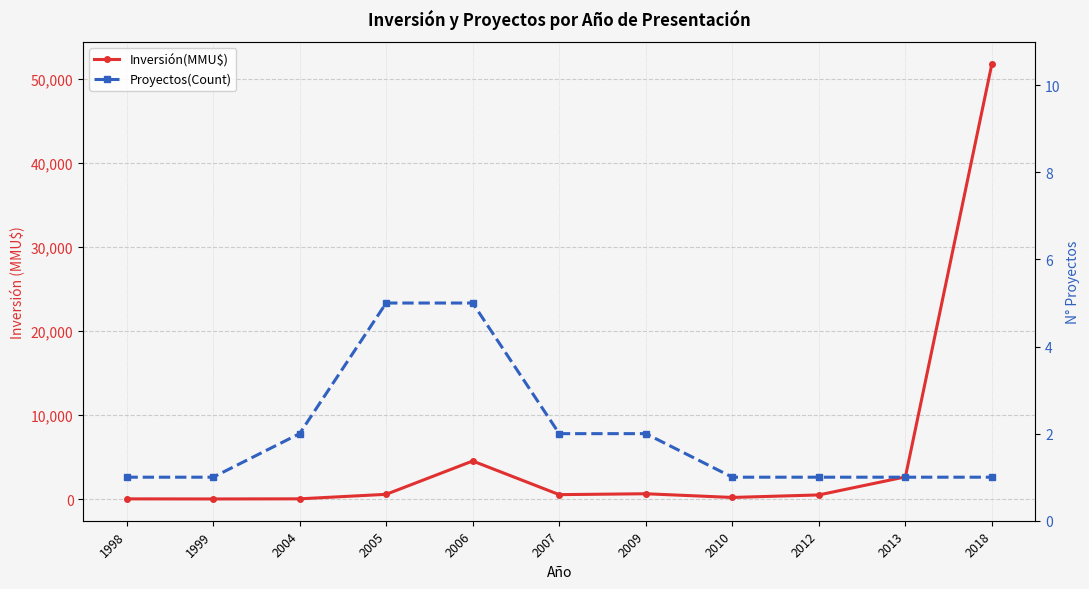

Between 1998 and 1999, which series saw the biggest shift?

Inversión(MMU$)